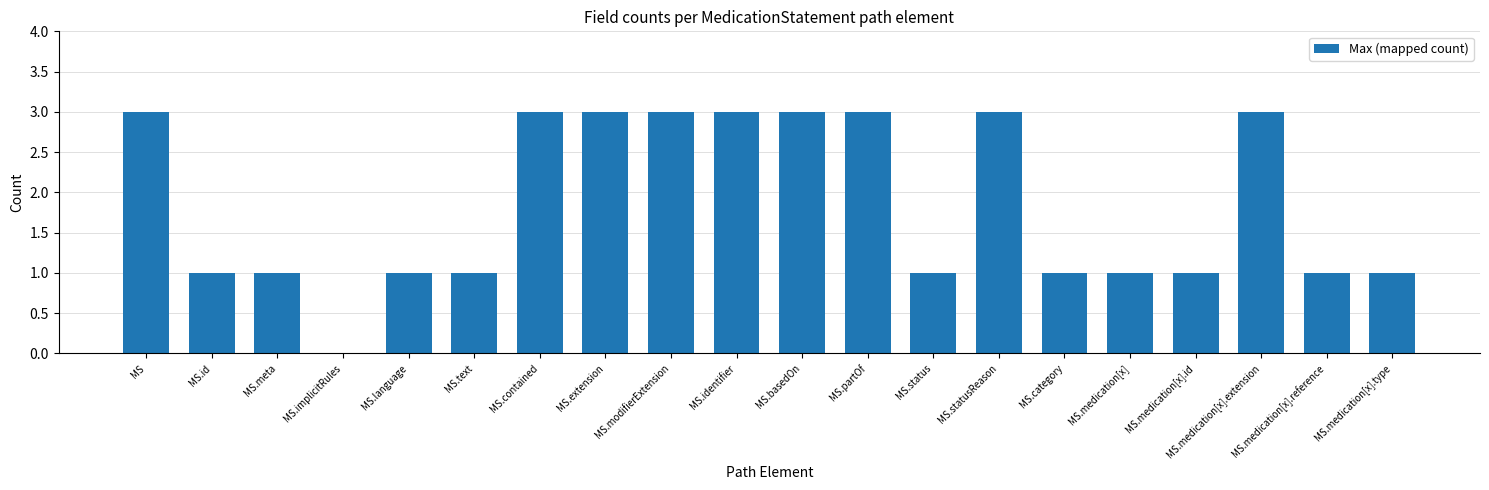

What value does the data have at MS.medication[x].extension?

3